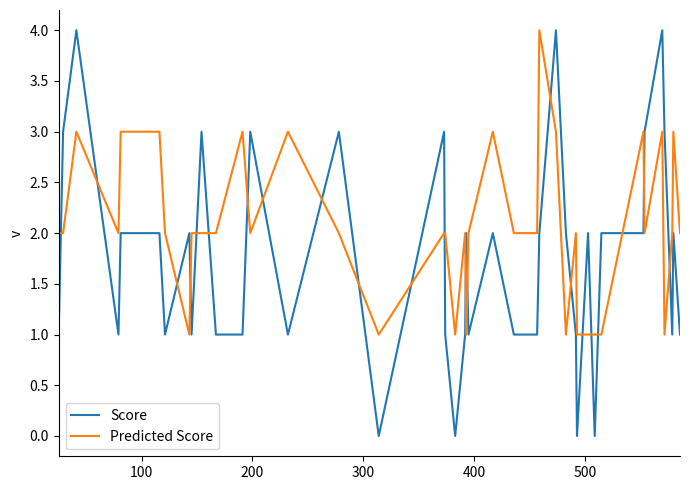

How many Score values are between 1 and 3?

33